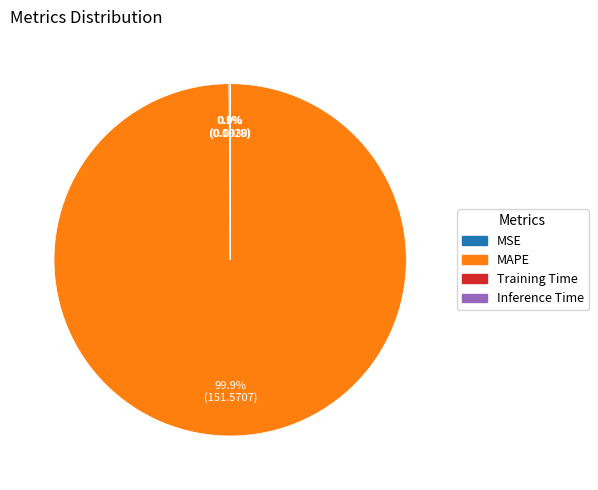

Does any single category account for the majority?

Yes